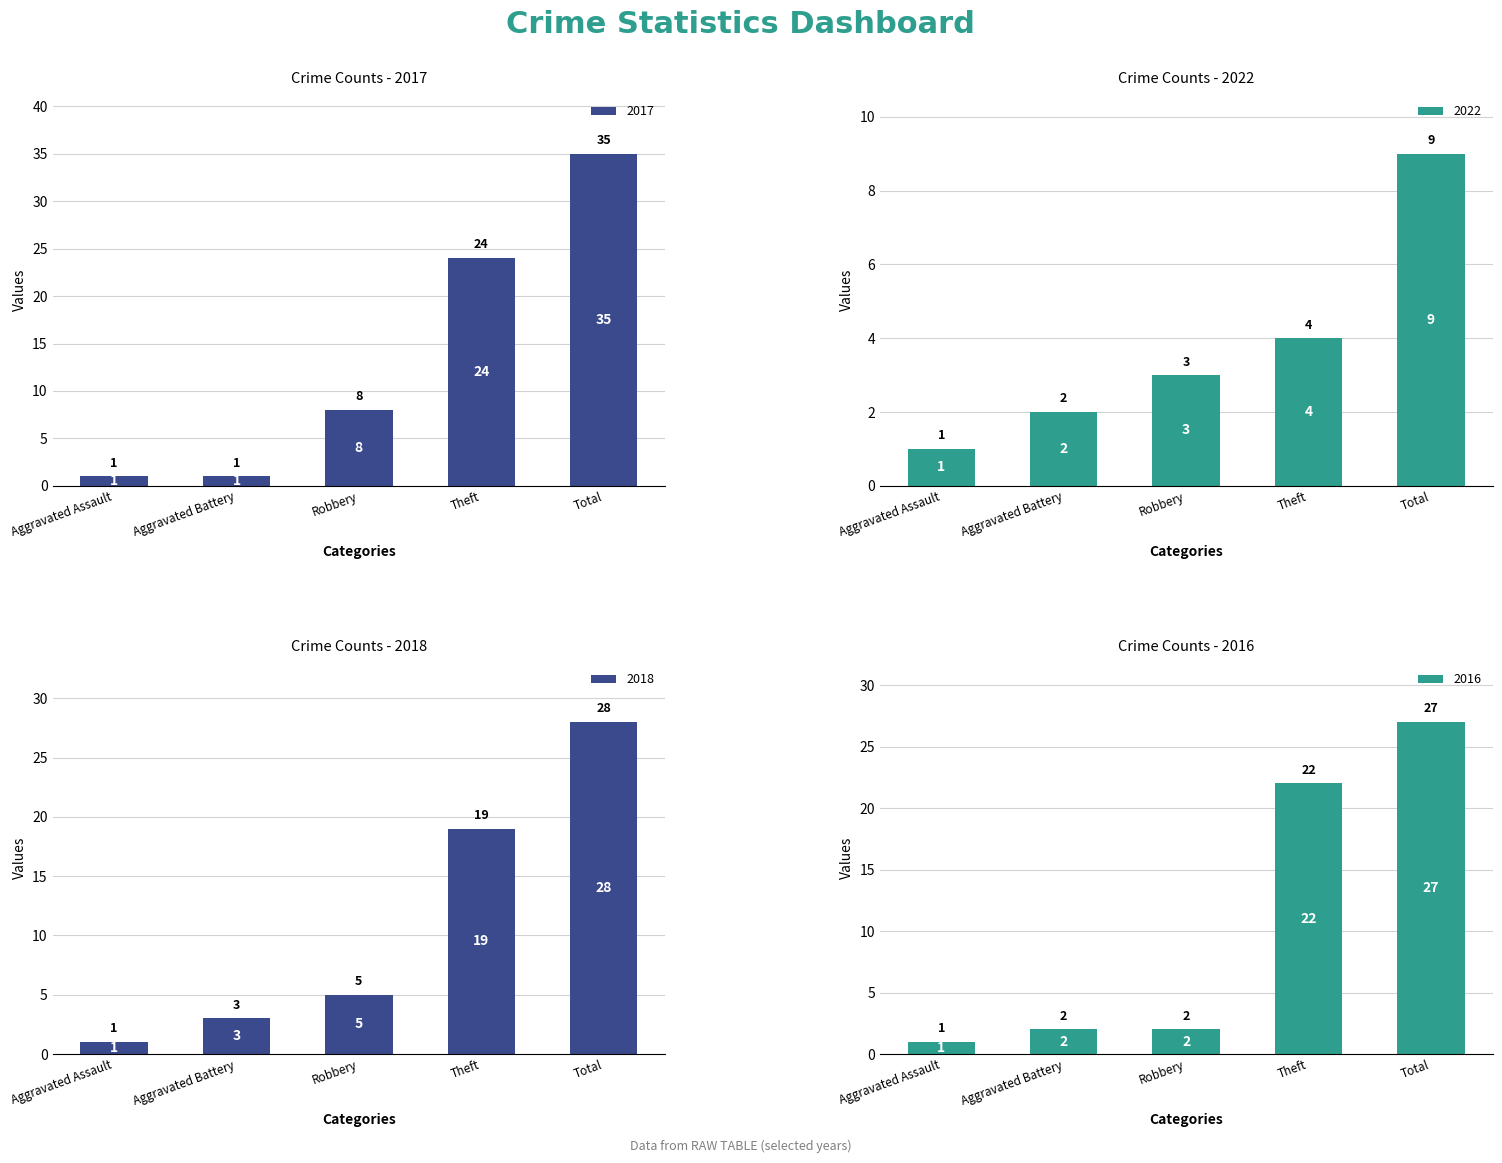

At which category is the sum across all series the highest?

Total